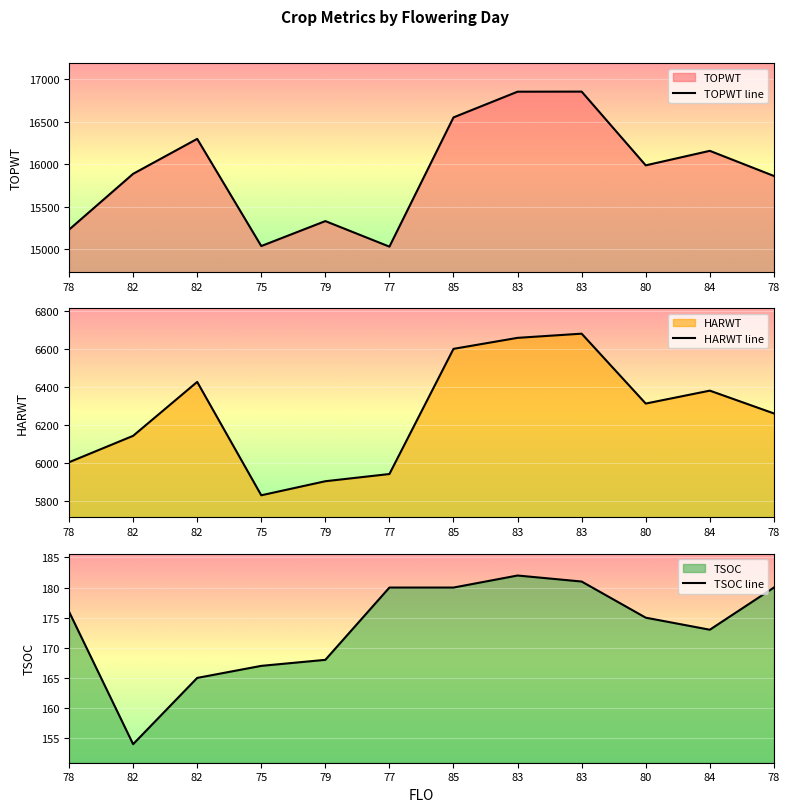

At 84, list the series in order from smallest to largest.

TSOC, HARWT, TOPWT